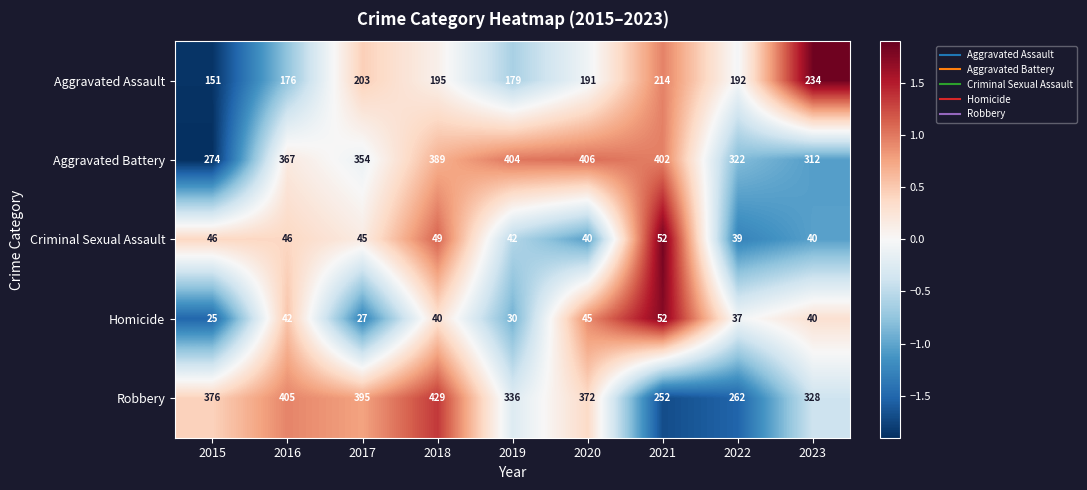

How many values in the Homicide series are below 40?

4